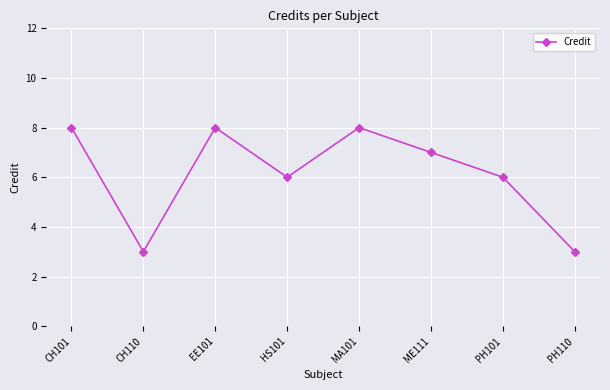

Reading left to right, what are all the values shown in this chart?

8	3	8	6	8	7	6	3